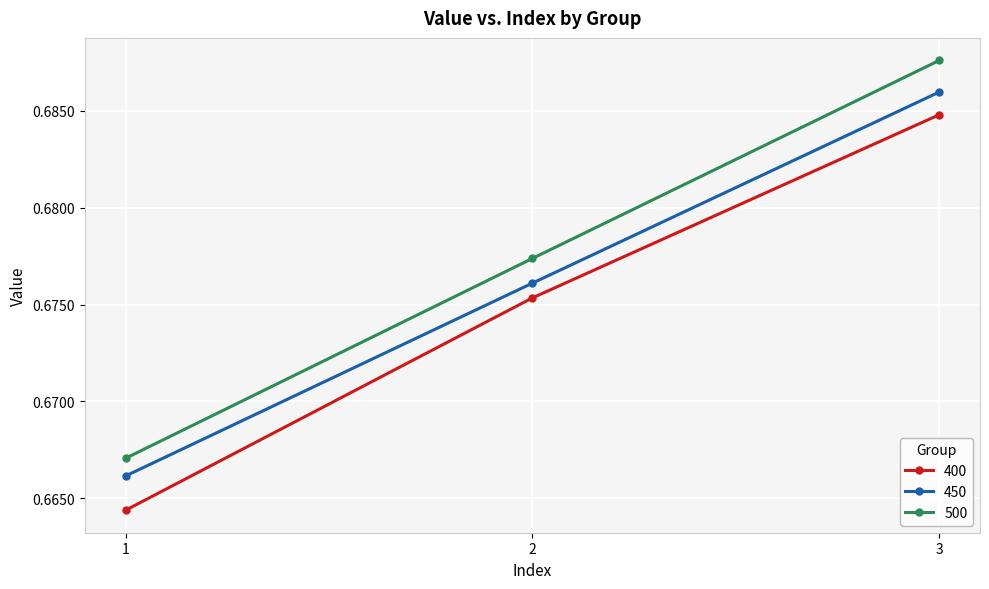

Which series has the widest spread of values?

500